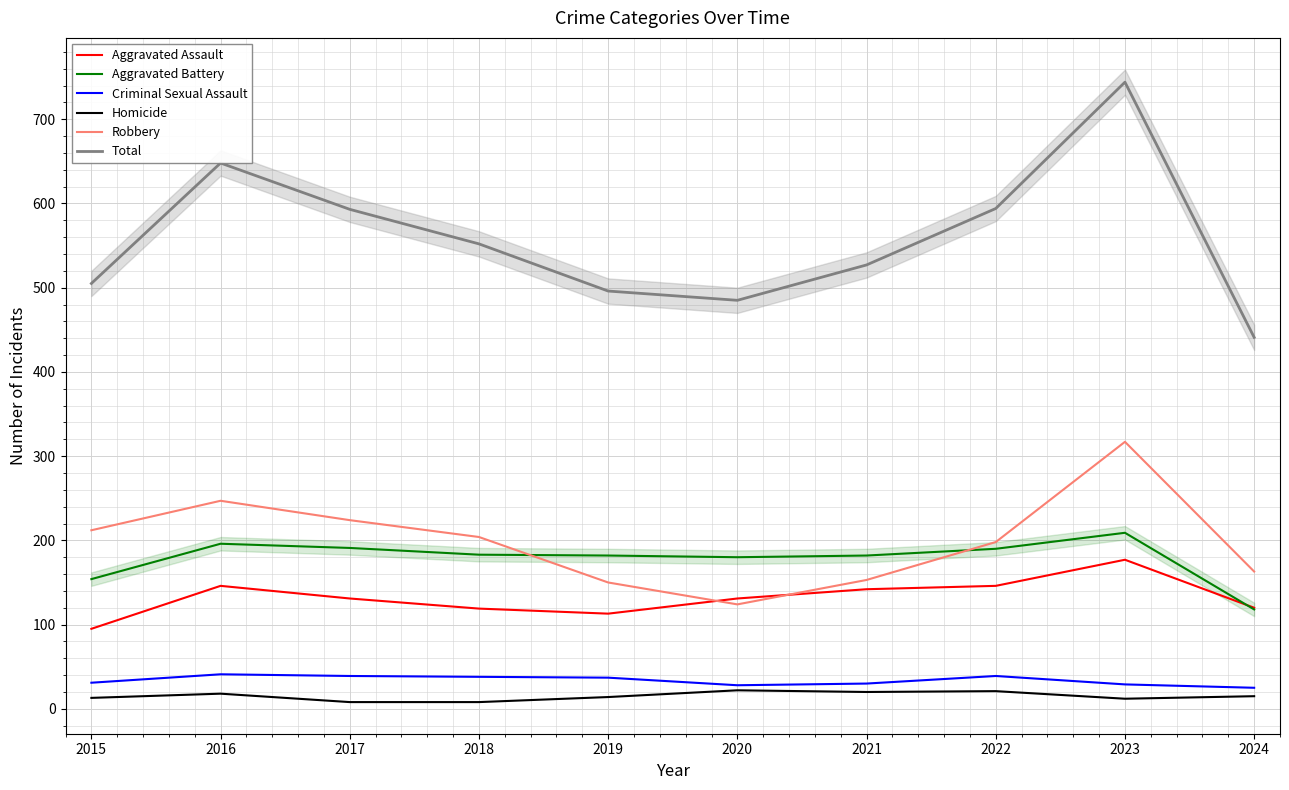

What is the smallest value displayed?

8